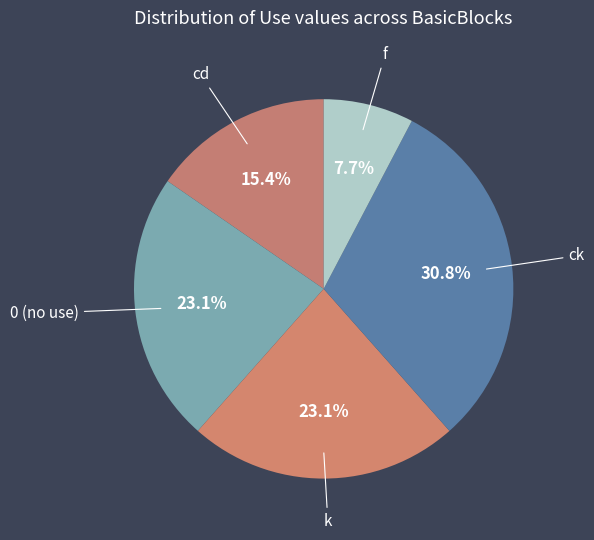

What percentage is the k slice, to the nearest percent?

23%